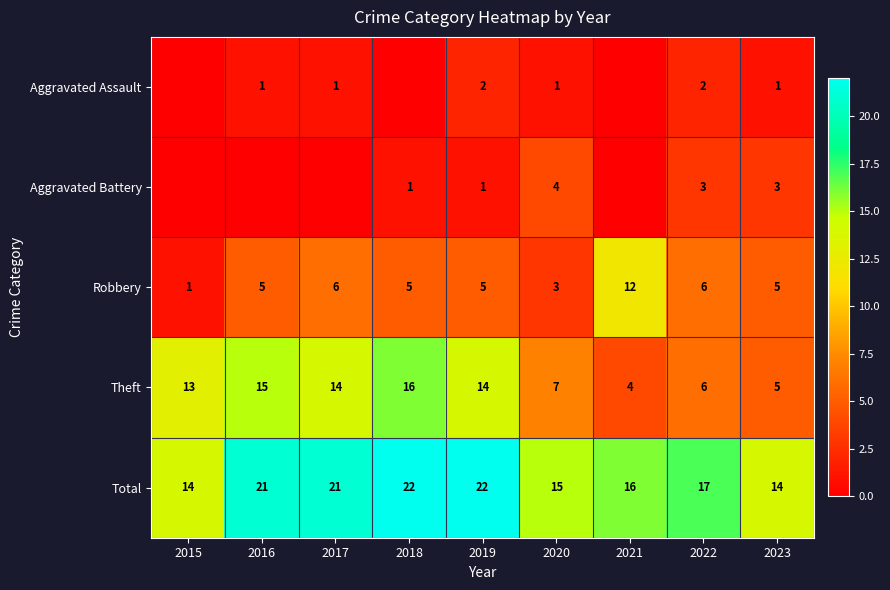

Rank the series at 2020 from lowest to highest value.

Aggravated Assault, Robbery, Aggravated Battery, Theft, Total